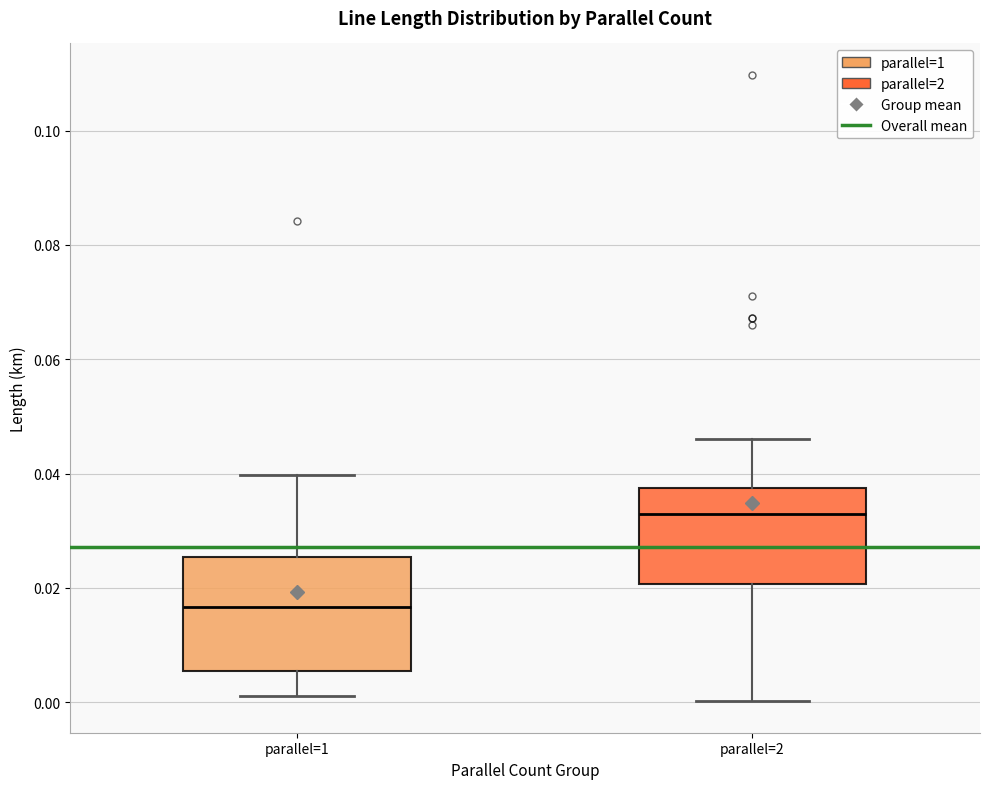

Comparing the boxes themselves (not the whiskers), which one is the tallest?

parallel=1